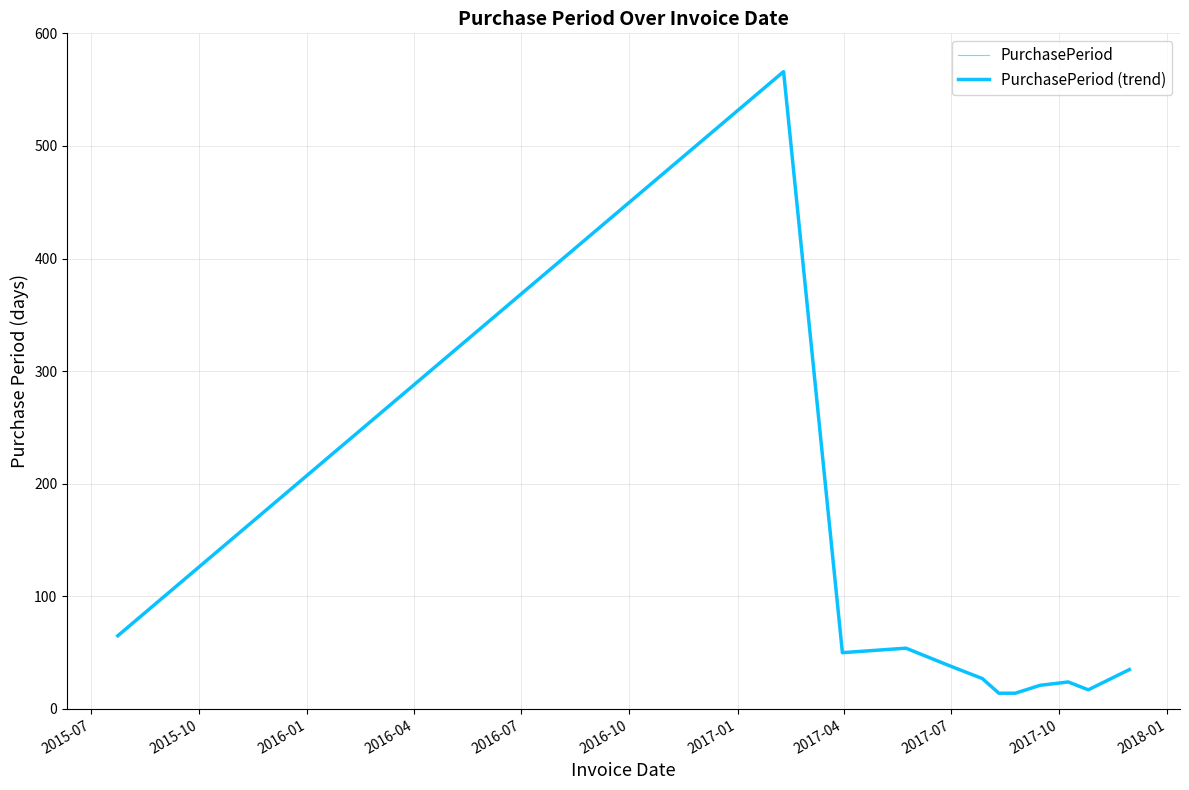

True or false: PurchasePeriod and PurchasePeriod (trend) intersect in this chart.

False